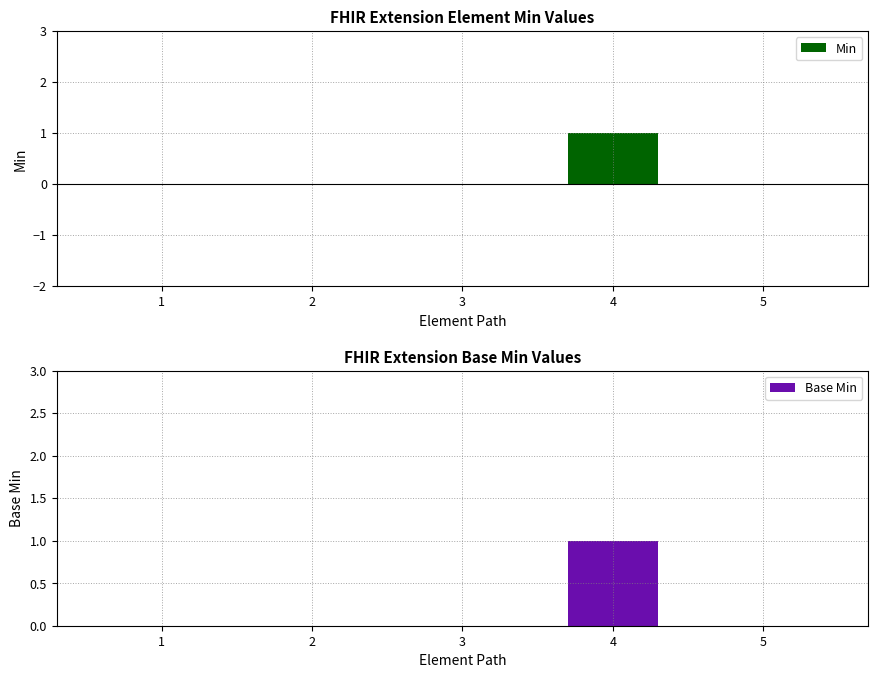

True or false: Min has a value of 0 at 2.

True